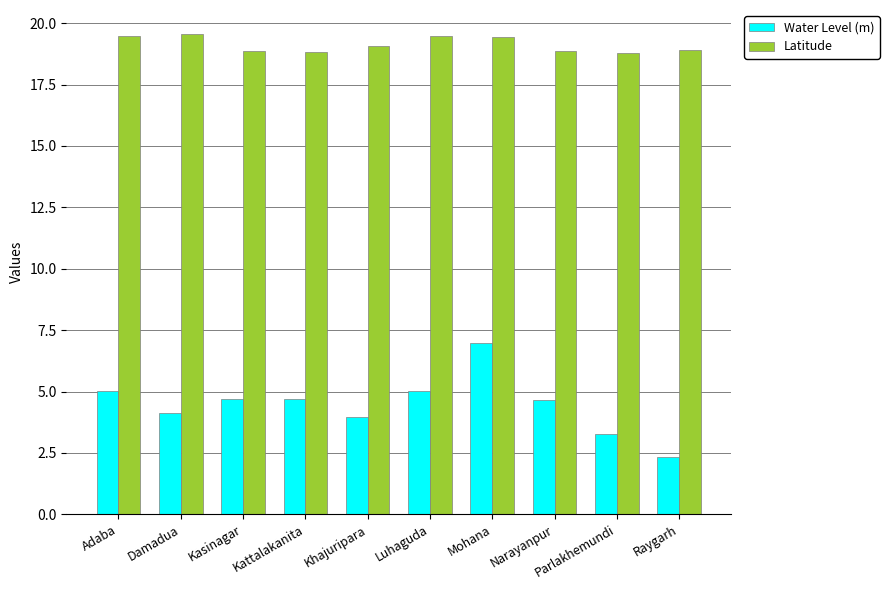

True or false: Latitude has a value of 29.1 at Parlakhemundi.

False